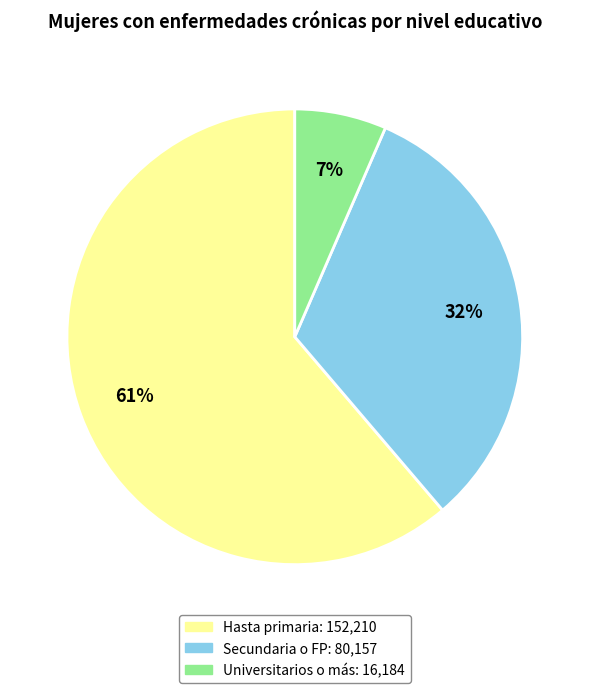

To the nearest percent, what is the average slice percentage?

33%